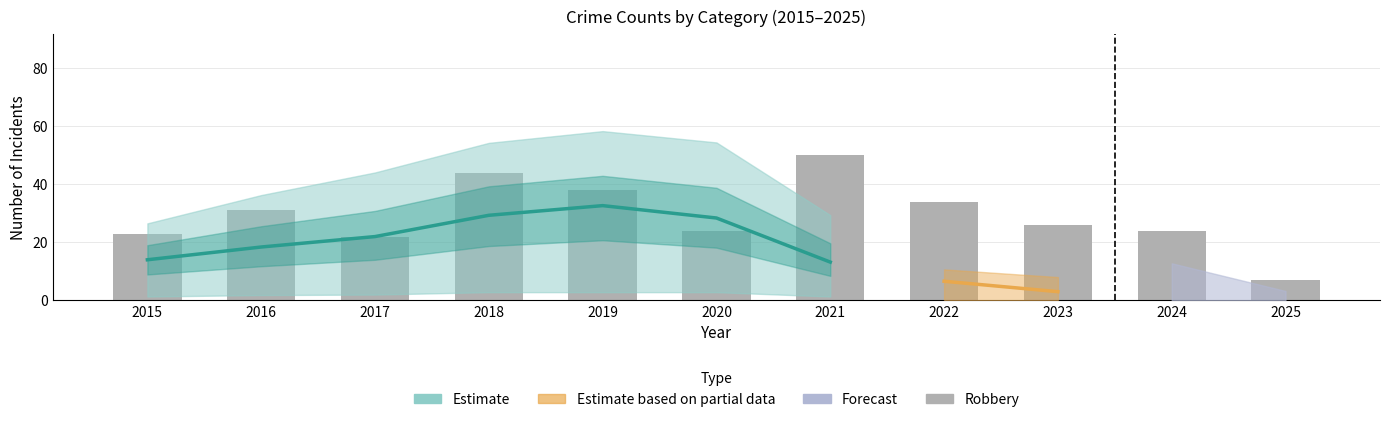

Is it true that the value at 2020 is 12?

False